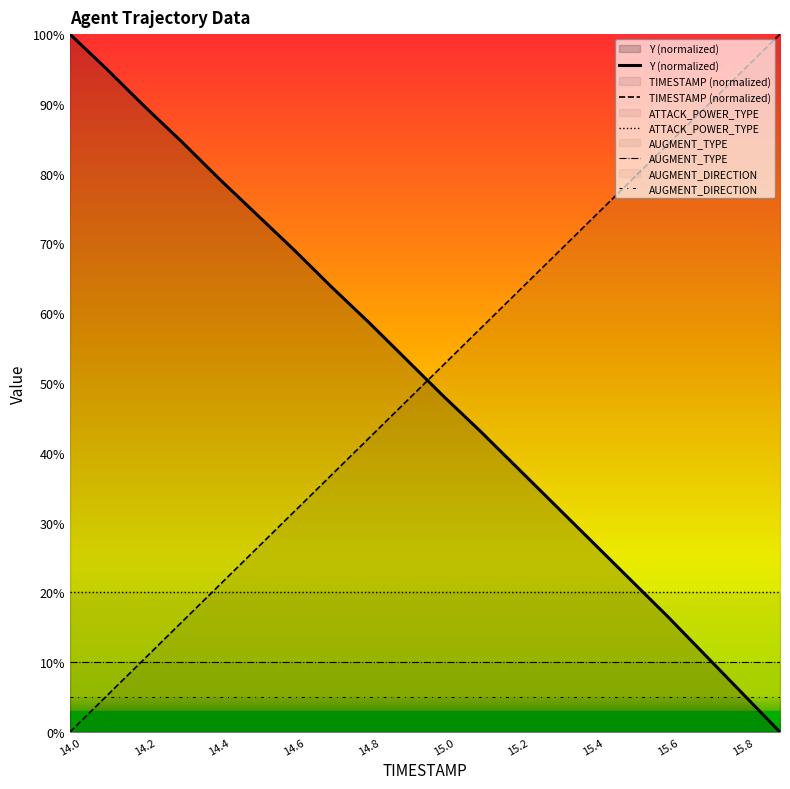

How many lines are shown in the chart?

5